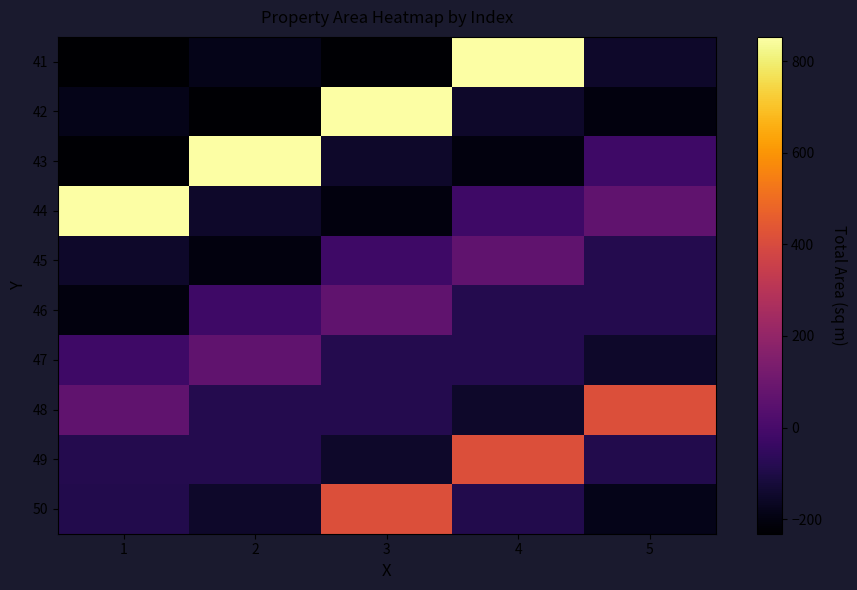

How many series are shown in this chart?

10